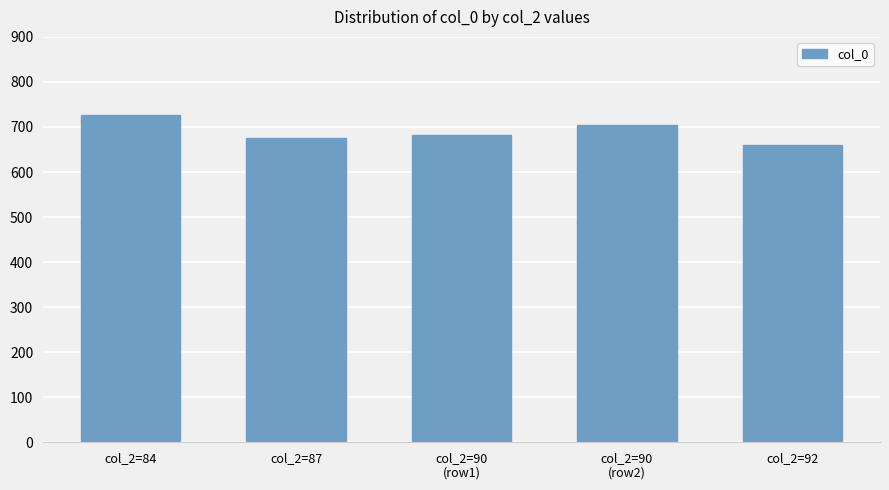

What is the average value?

690